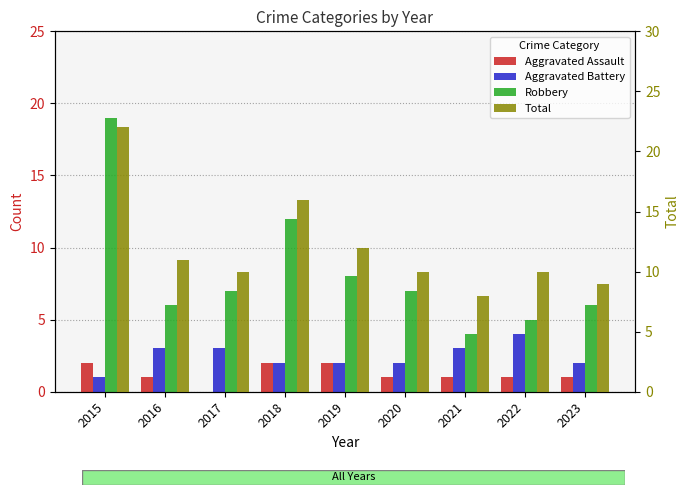

Does the chart contain any negative values?

No